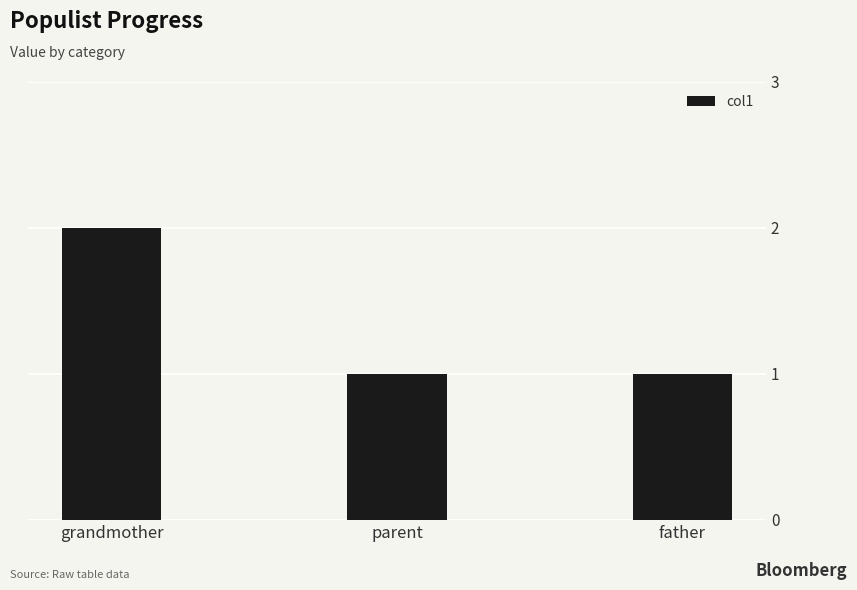

How many distinct data groups are displayed?

1